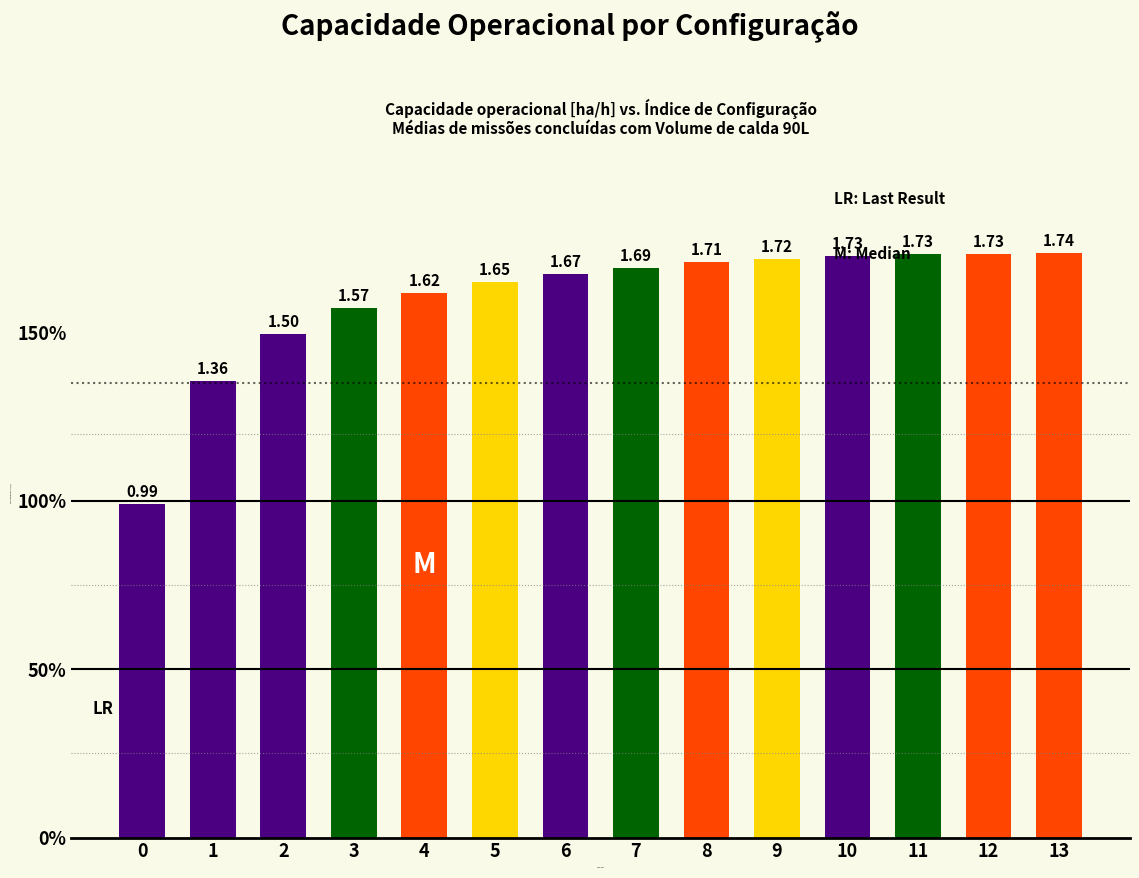

What is the value of the 9th bar from the left?

1.7